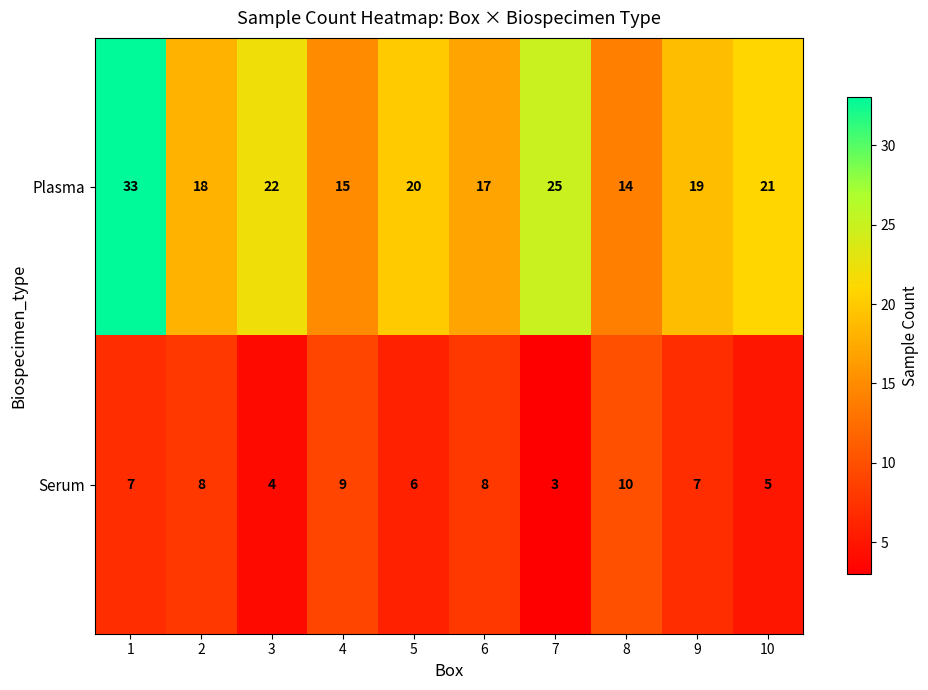

What is the difference between the highest and lowest values at 1?

26